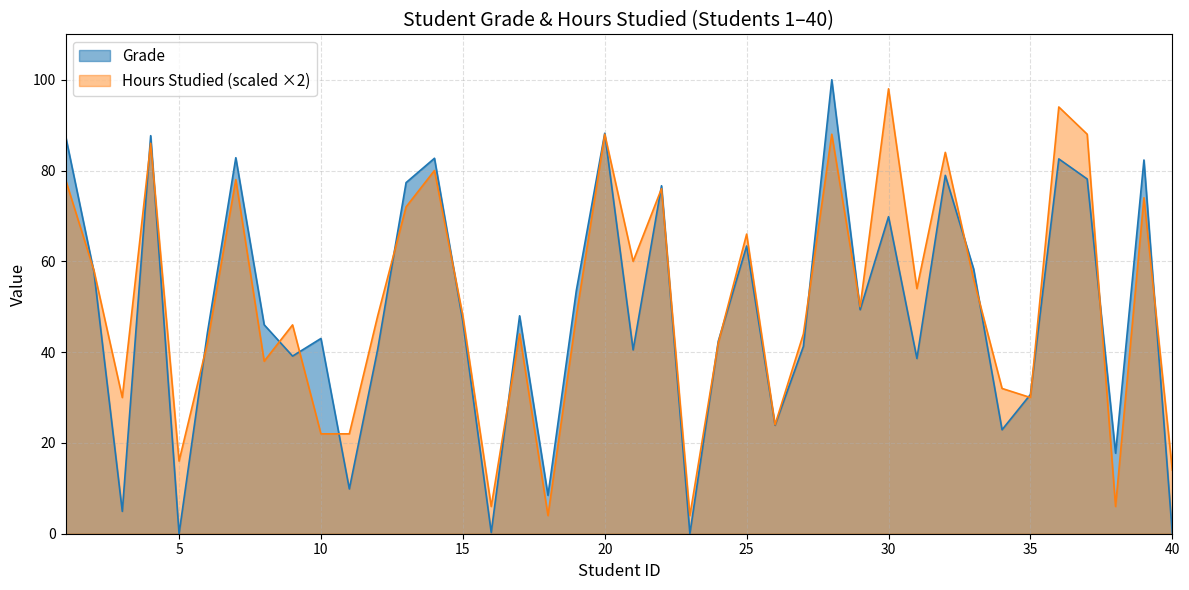

Reading right to left, list all the values displayed in this chart.

Grade: 40=0.0	39=82.3	38=17.7	37=78.1	36=82.6	35=30.7	34=22.9	33=58.3	32=78.9	31=38.6	30=69.8	29=49.3	28=100.0	27=41.3	26=23.9	25=63.4	24=42.4	23=0.0	22=76.7	21=40.5	20=88.2	19=53.6	18=8.5	17=48.0	16=0.3	15=46.7	14=82.7	13=77.3	12=40.6	11=9.9	10=43.0	9=39.1	8=46.0	7=82.8	6=44.3	5=0.0	4=87.7	3=4.9	2=57.7	1=87.6
Hours Studied: 40=14.0	39=74.0	38=6.0	37=88.0	36=94.0	35=30.0	34=32.0	33=56.0	32=84.0	31=54.0	30=98.0	29=50.0	28=88.0	27=44.0	26=24.0	25=66.0	24=42.0	23=4.0	22=76.0	21=60.0	20=88.0	19=48.0	18=4.0	17=44.0	16=6.0	15=48.0	14=80.0	13=72.0	12=48.0	11=22.0	10=22.0	9=46.0	8=38.0	7=78.0	6=42.0	5=16.0	4=86.0	3=30.0	2=58.0	1=78.0